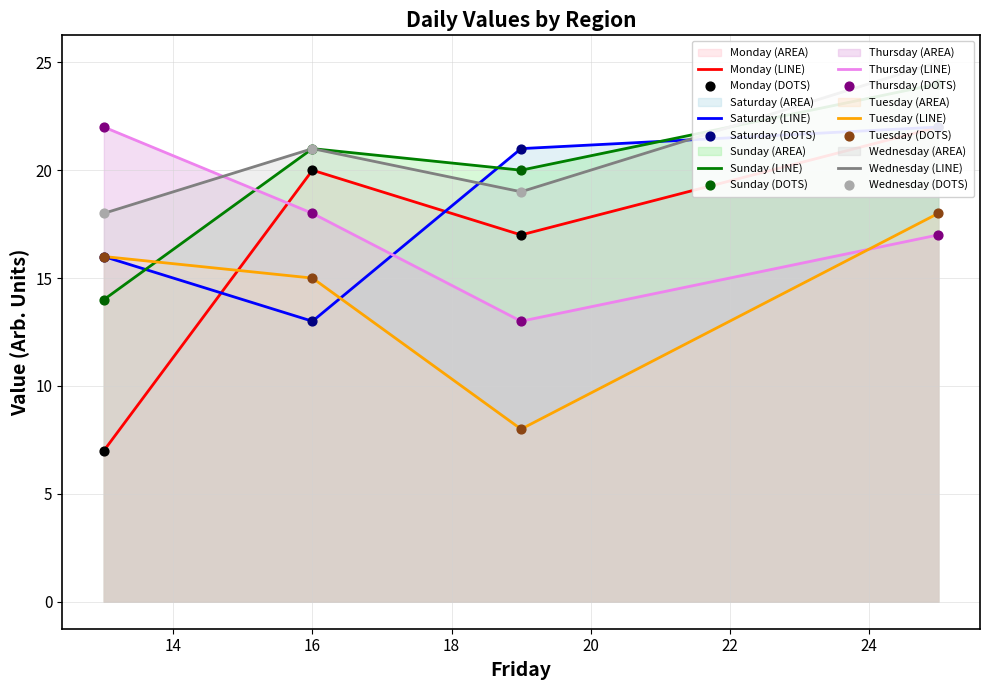

Which series reaches the maximum Y coordinate?

Wednesday